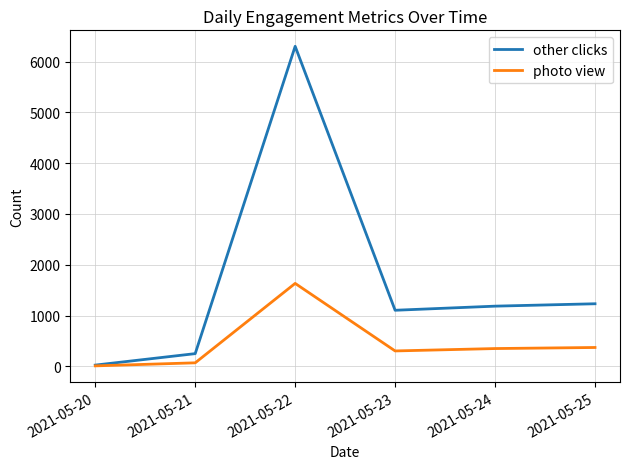

Which series has the largest total across all categories?

other clicks